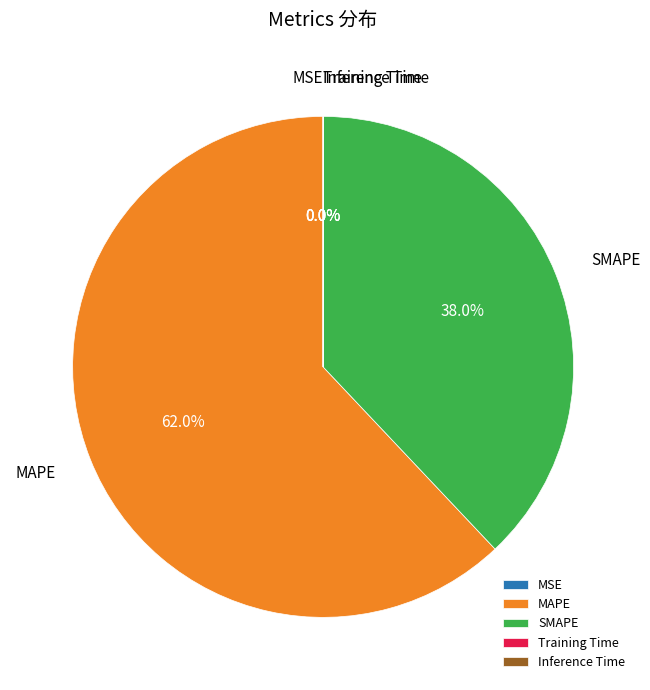

Does MAPE represent more than half of the total?

Yes